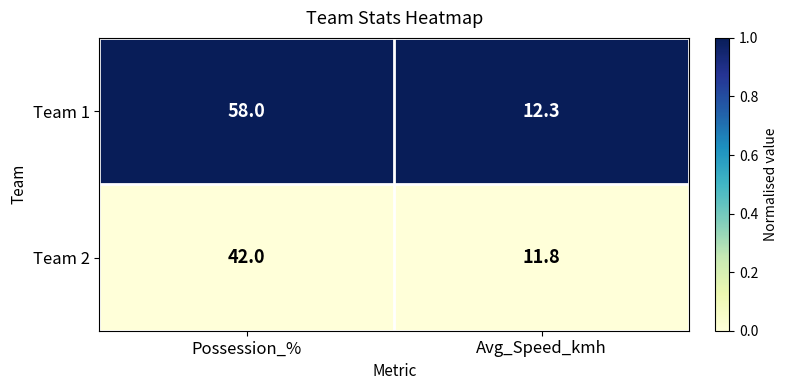

At Possession_%, list the series in order from smallest to largest.

Team 2, Team 1